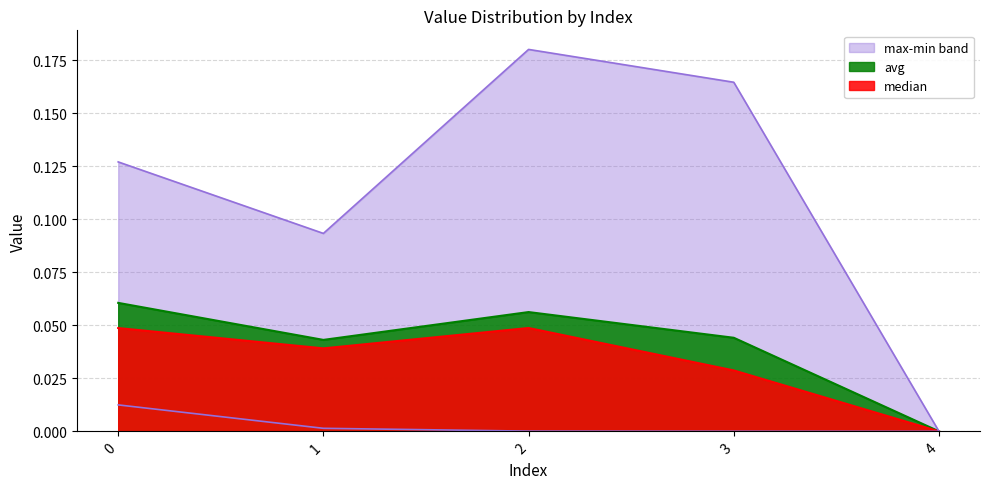

At how many categories does at least one series exceed 0?

4